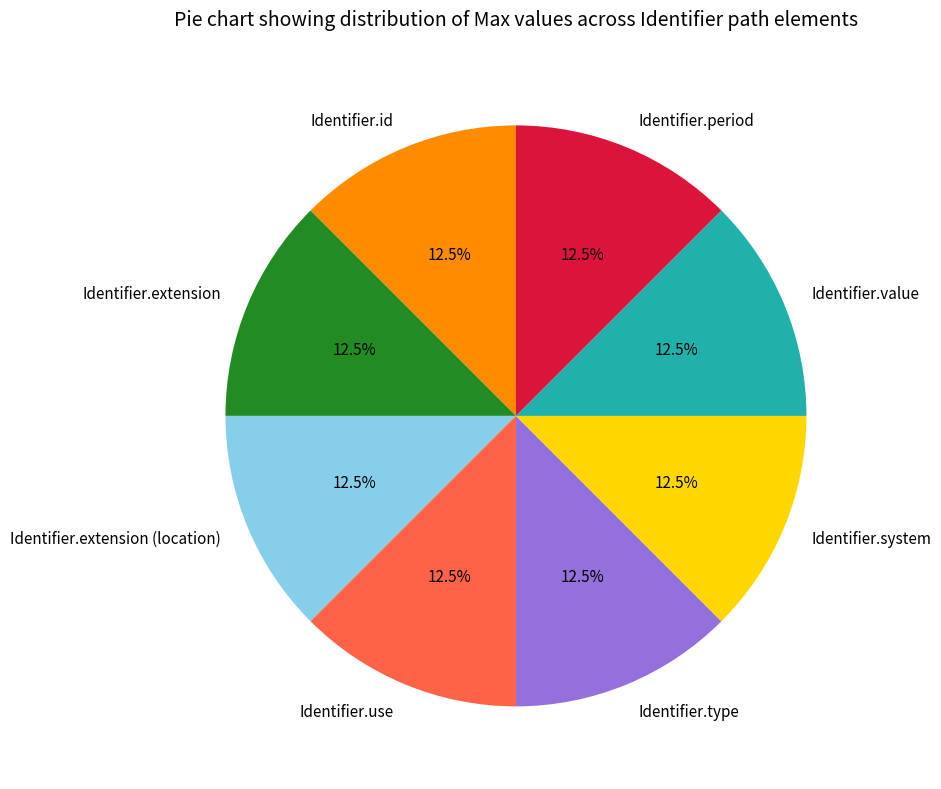

Combined, what portion of the pie is Identifier.system and Identifier.extension (location)?

25.0%